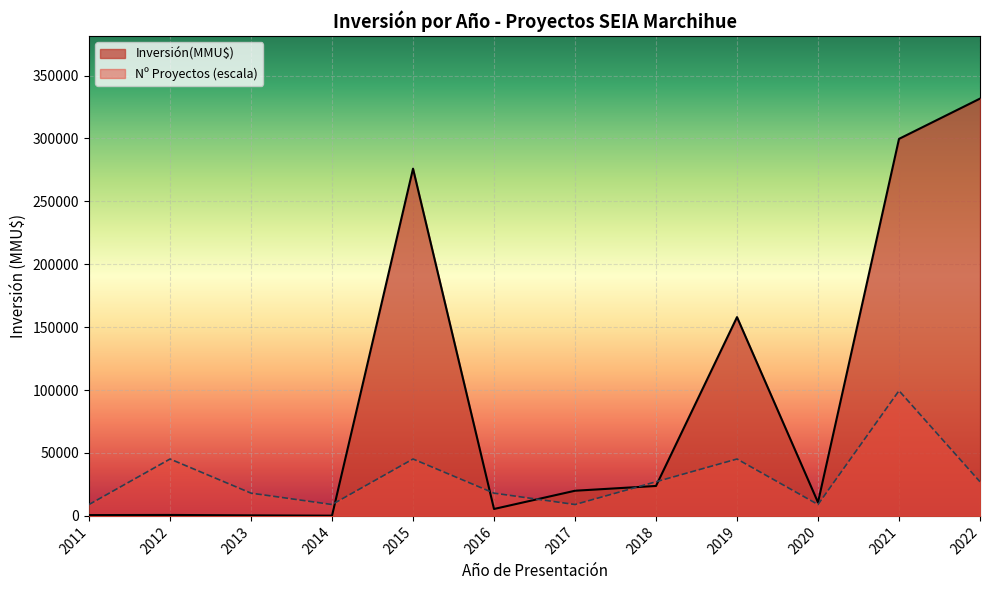

How many distinct data groups are displayed?

2